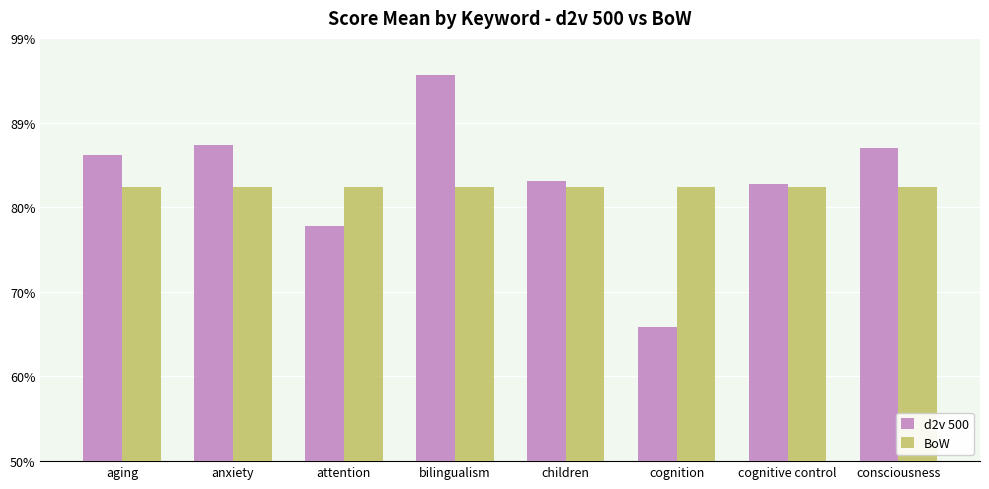

What is the smallest value displayed?

0.7